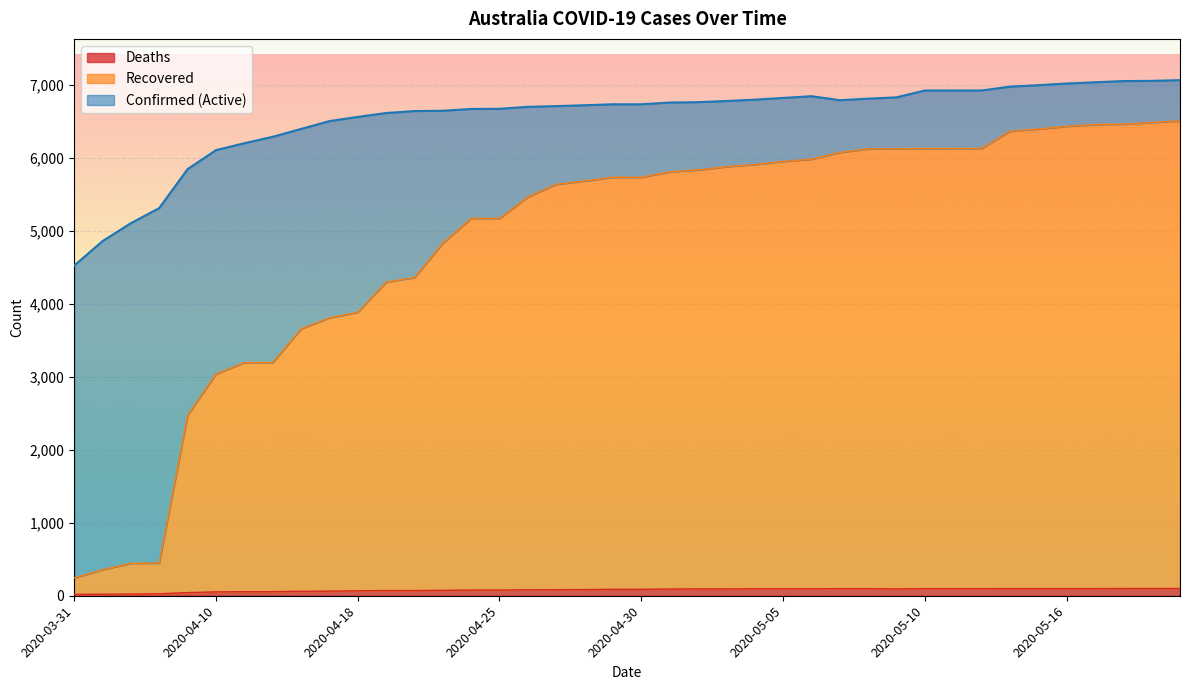

True or false: Deaths and Recovered intersect in this chart.

False